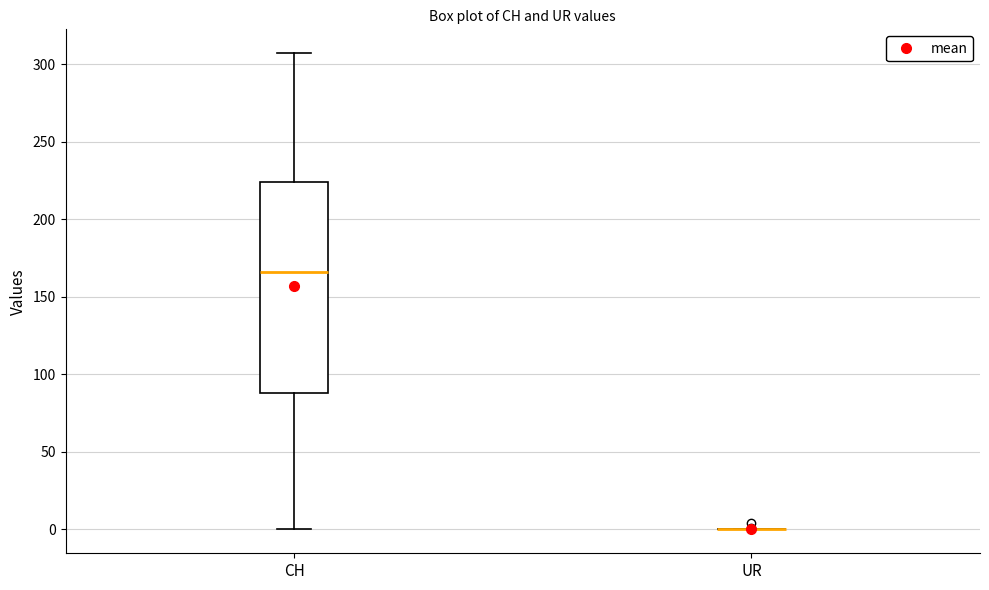

Reading left to right, read every box against the y-axis: the position of its median line, the range the box covers, and the ends of its whiskers. The values are not printed on the chart, so give them approximately, as read against the axis.

CH: median 165, box 90 to 225, whiskers 0 to 305
UR: box collapsed to a line at 0, whiskers 0 to 0